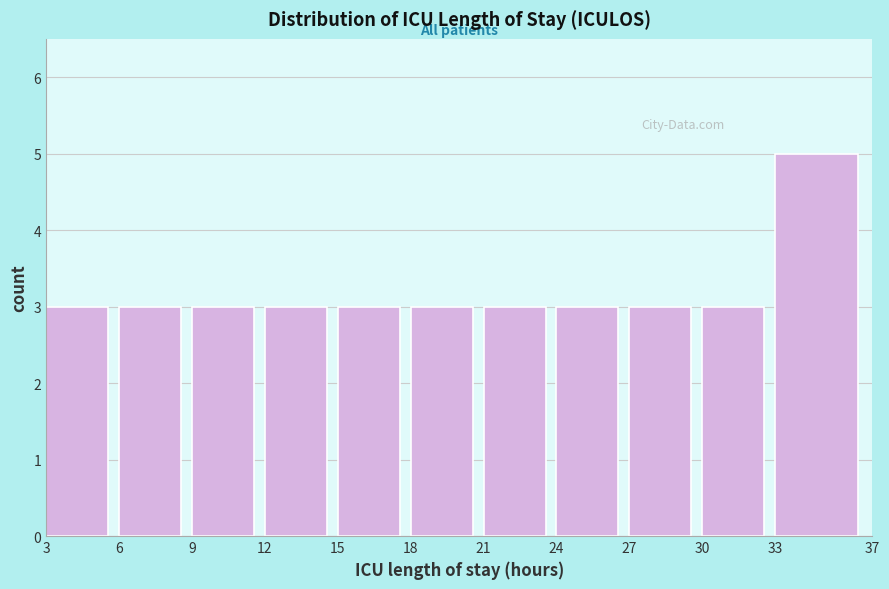

Over which range of the x-axis is the bar tallest?

33 to 37